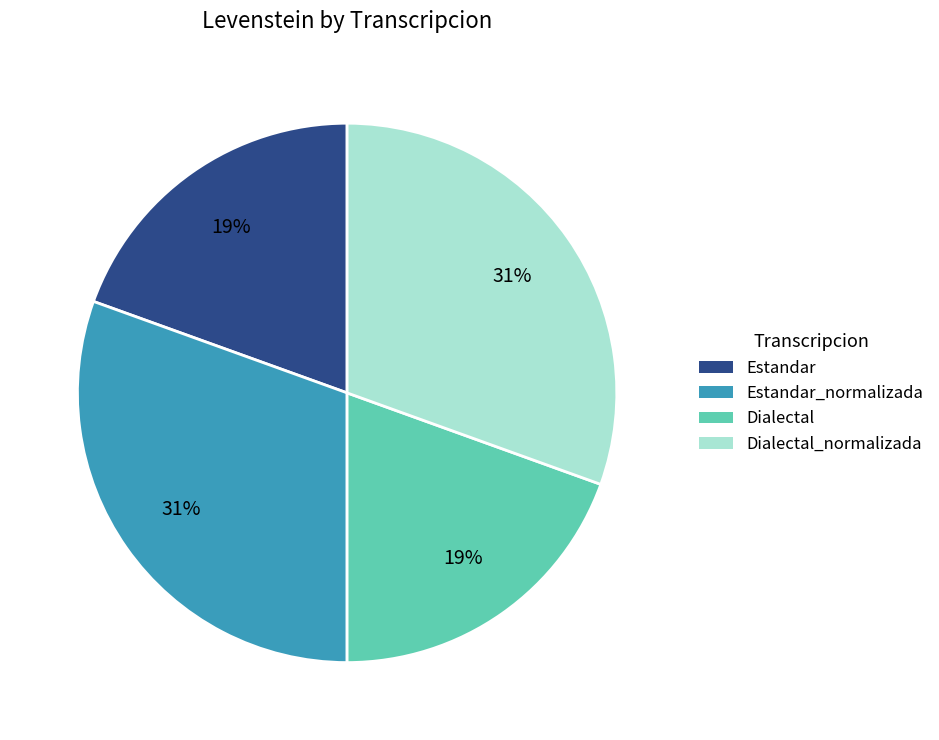

Is it true that Estandar is 32% of the pie?

False